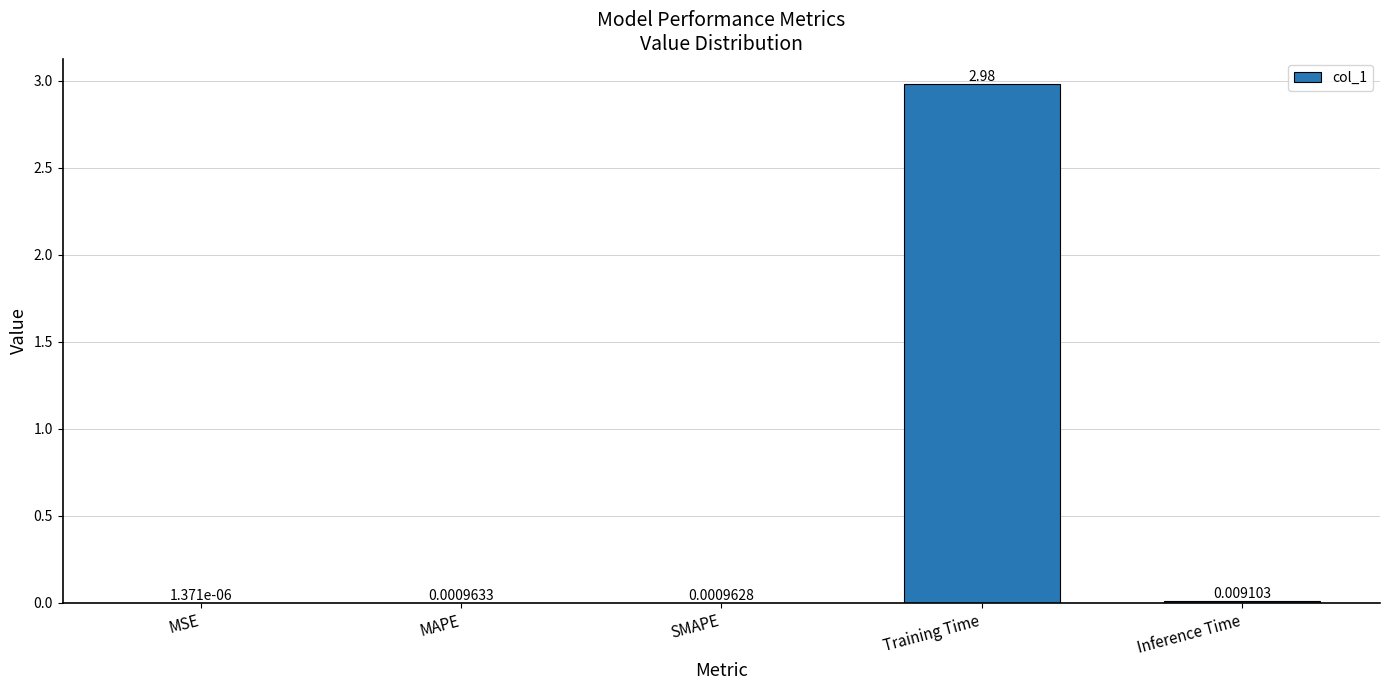

Which category has the highest value across all series?

Training Time